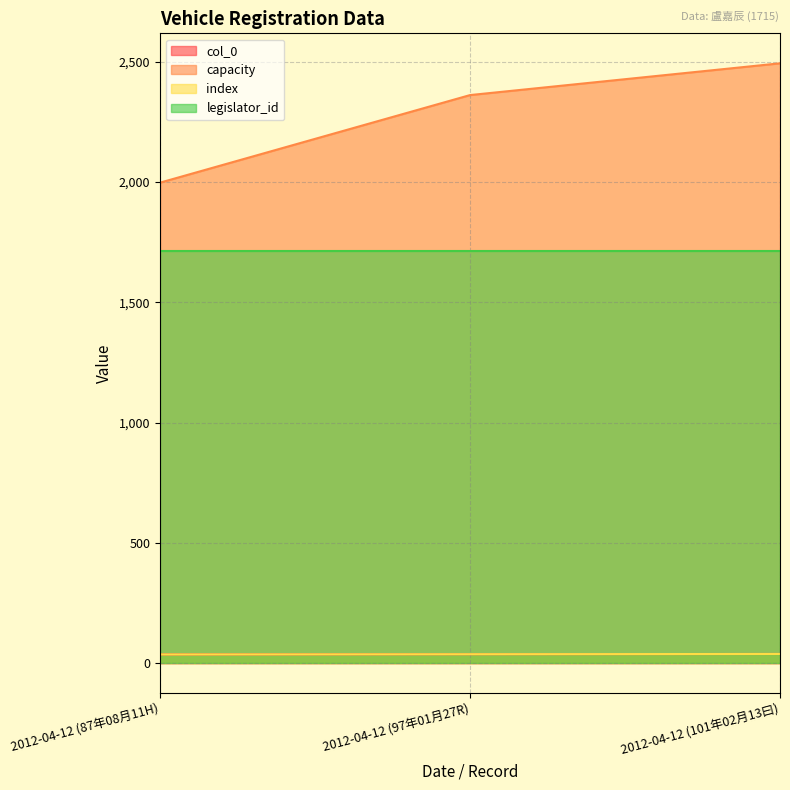

Where is col_0 nearest to the value 37?

2012-04-12 (97年01月27R)